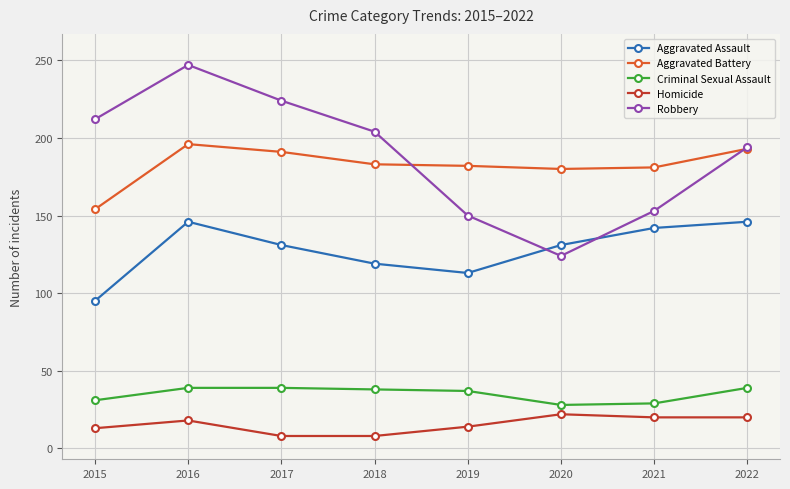

Which label corresponds to the largest value in the chart?

2016